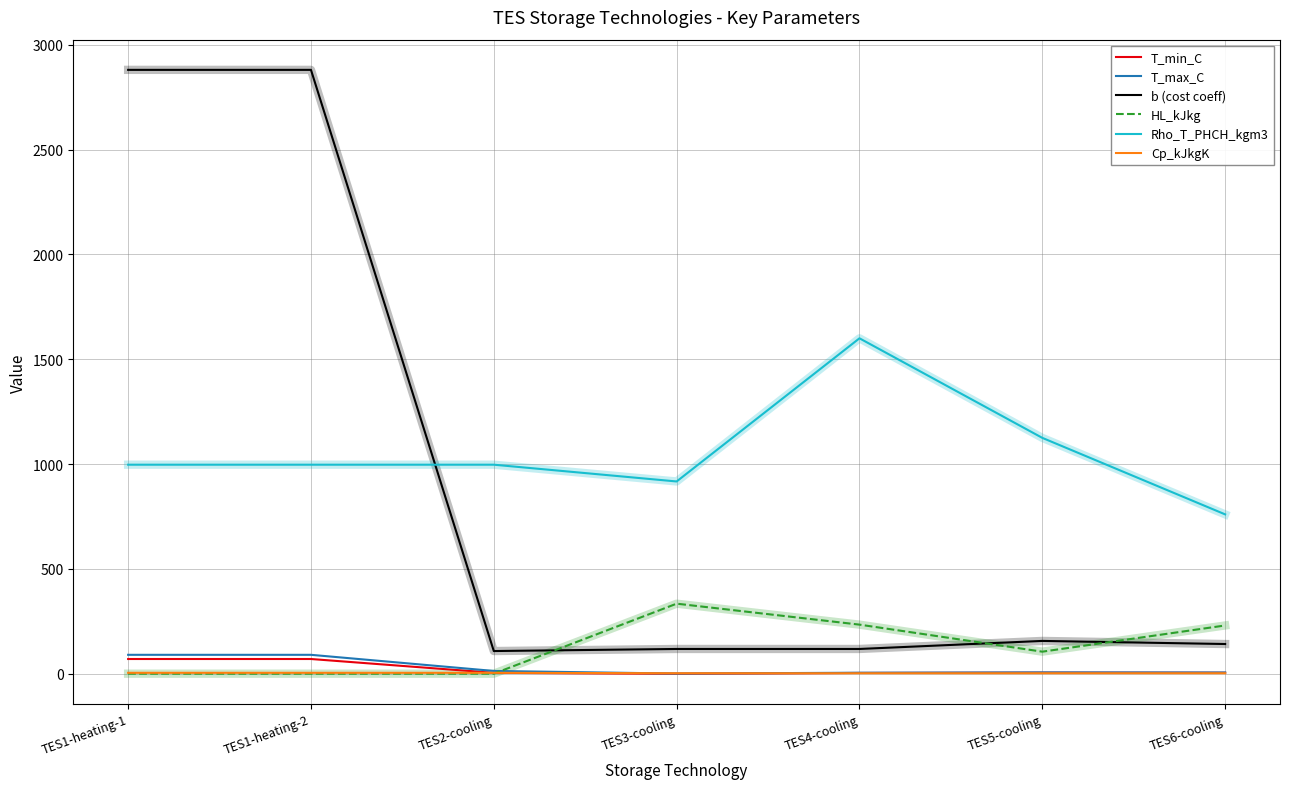

Is the value of Rho_T_PHCH_kgm3 at TES6-cooling greater than the value of Cp_kJkgK at TES5-cooling?

Yes